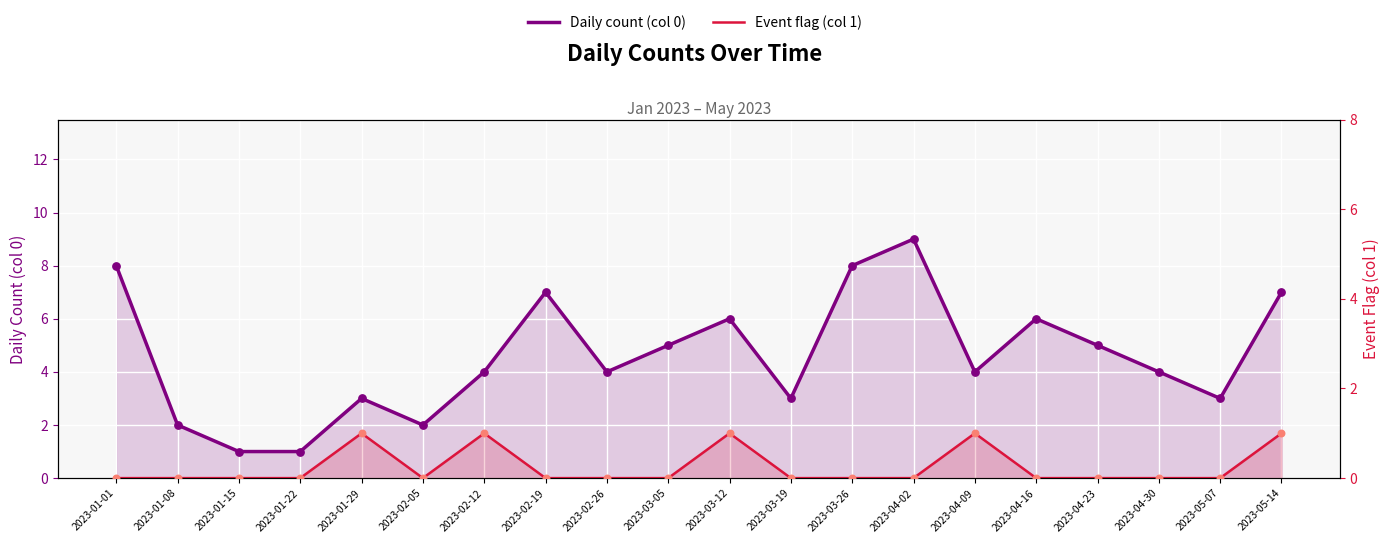

Which series has the largest total across all categories?

Daily count (col 0)